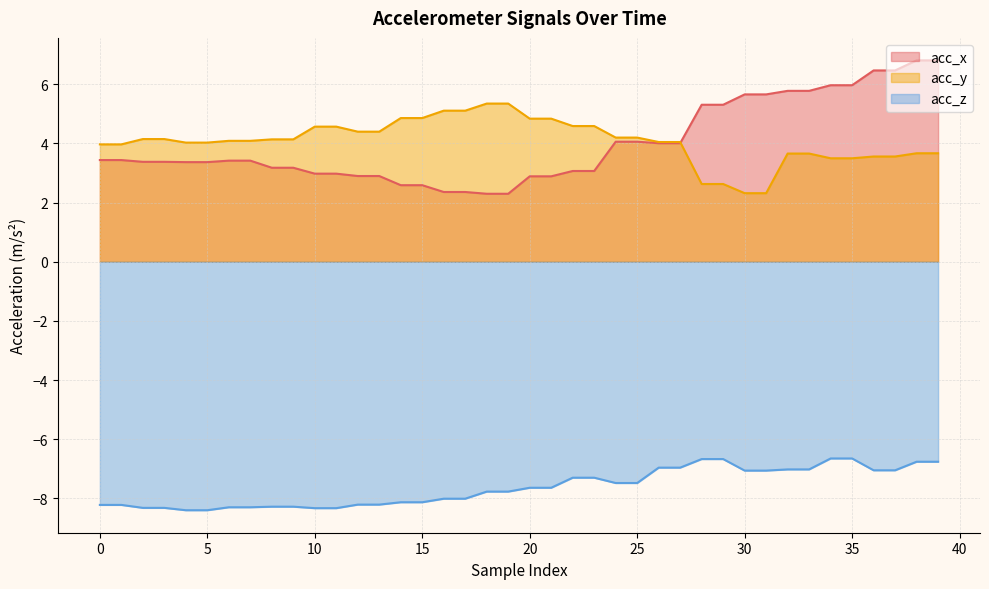

Reading left to right, extract all data points from this chart.

acc_x: 0=3.4	1=3.4	2=3.4	3=3.4	4=3.4	5=3.4	6=3.4	7=3.4	8=3.2	9=3.2	10=3.0	11=3.0	12=2.9	13=2.9	14=2.6	15=2.6	16=2.4	17=2.4	18=2.3	19=2.3	20=2.9	21=2.9	22=3.1	23=3.1	24=4.1	25=4.1	26=4.0	27=4.0	28=5.3	29=5.3	30=5.7	31=5.7	32=5.8	33=5.8	34=6.0	35=6.0	36=6.5	37=6.5	38=6.8	39=6.8
acc_y: 0=4.0	1=4.0	2=4.2	3=4.2	4=4.0	5=4.0	6=4.1	7=4.1	8=4.1	9=4.1	10=4.6	11=4.6	12=4.4	13=4.4	14=4.9	15=4.9	16=5.1	17=5.1	18=5.3	19=5.3	20=4.8	21=4.8	22=4.6	23=4.6	24=4.2	25=4.2	26=4.0	27=4.0	28=2.6	29=2.6	30=2.3	31=2.3	32=3.7	33=3.7	34=3.5	35=3.5	36=3.6	37=3.6	38=3.7	39=3.7
acc_z: 0=-8.2	1=-8.2	2=-8.3	3=-8.3	4=-8.4	5=-8.4	6=-8.3	7=-8.3	8=-8.3	9=-8.3	10=-8.3	11=-8.3	12=-8.2	13=-8.2	14=-8.1	15=-8.1	16=-8.0	17=-8.0	18=-7.8	19=-7.8	20=-7.6	21=-7.6	22=-7.3	23=-7.3	24=-7.5	25=-7.5	26=-7.0	27=-7.0	28=-6.7	29=-6.7	30=-7.1	31=-7.1	32=-7.0	33=-7.0	34=-6.7	35=-6.7	36=-7.0	37=-7.0	38=-6.8	39=-6.8